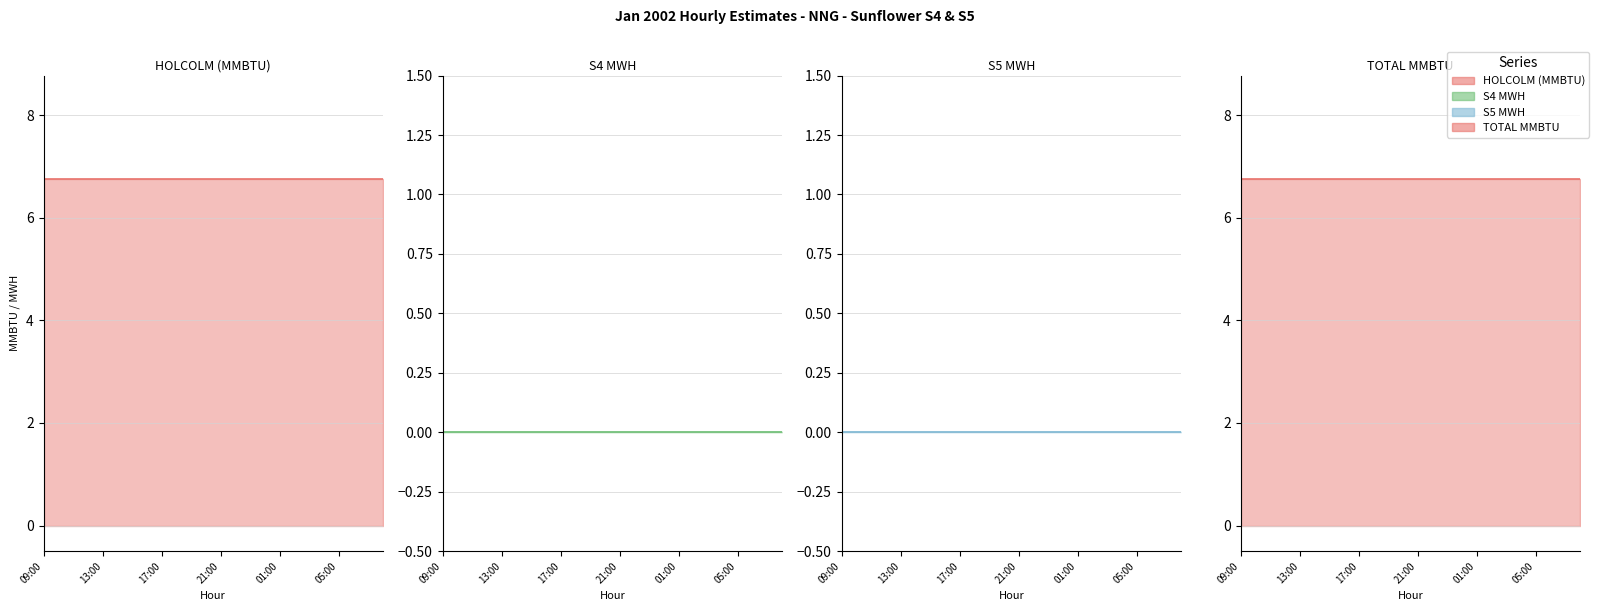

What is the value of the HOLCOLM (MMBTU) point at the 24th from the left?

6.8